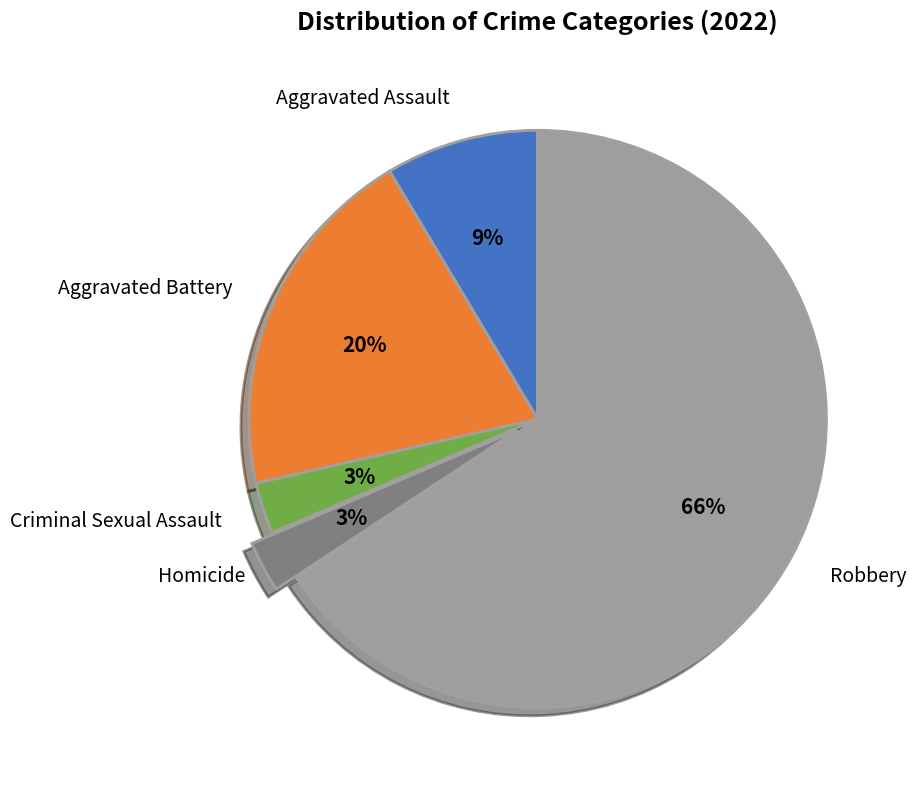

The Criminal Sexual Assault slice represents 10% of the pie. True or false?

False